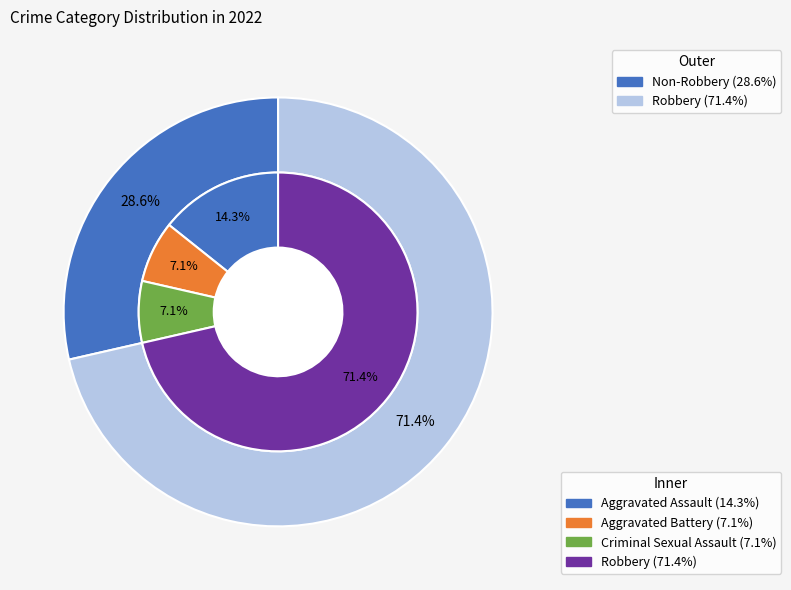

How many slices are in this pie chart?

4